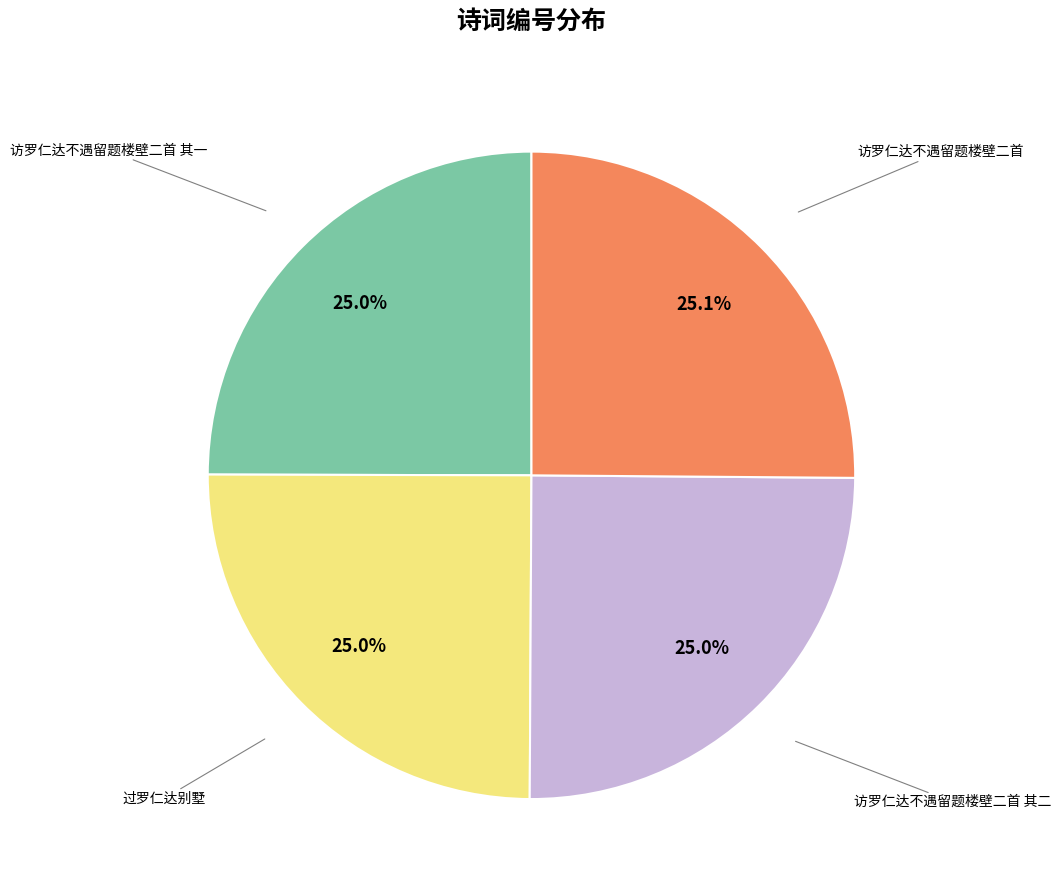

Is there any slice that represents more than half of the pie?

No